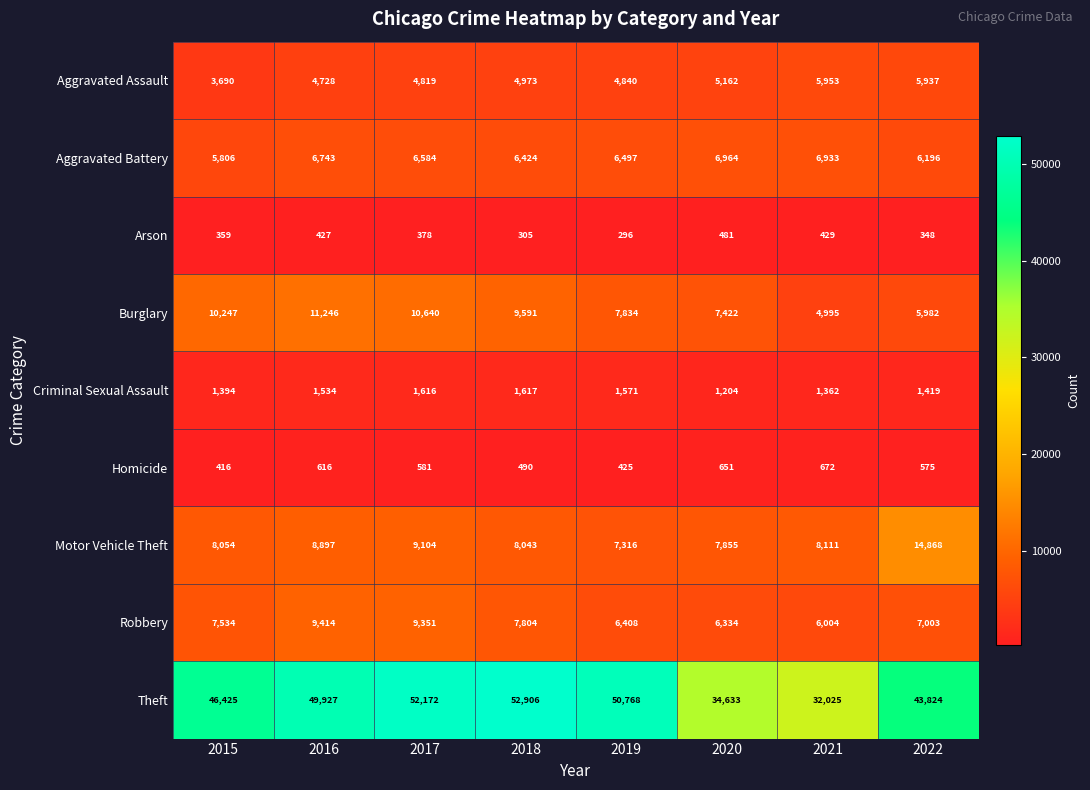

Which series changed the most between 2015 and 2018?

Theft